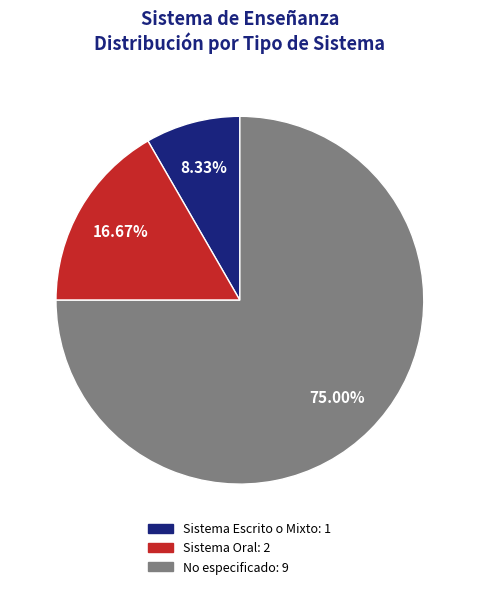

How many slices are in this pie chart?

3